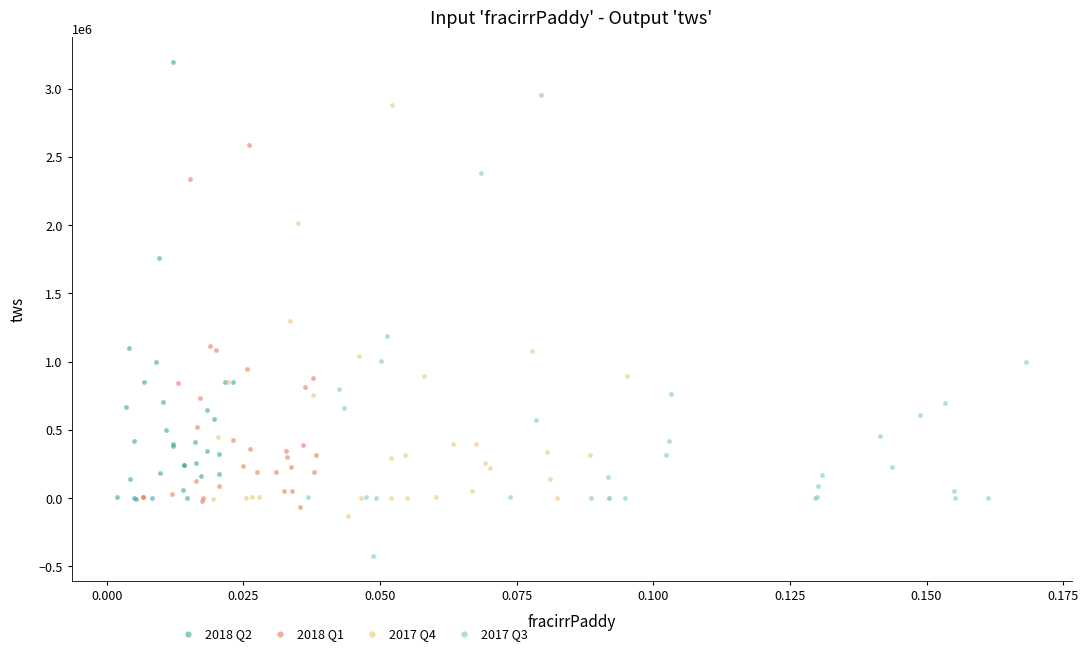

Which series has the widest spread of Y values?

2017 Q3